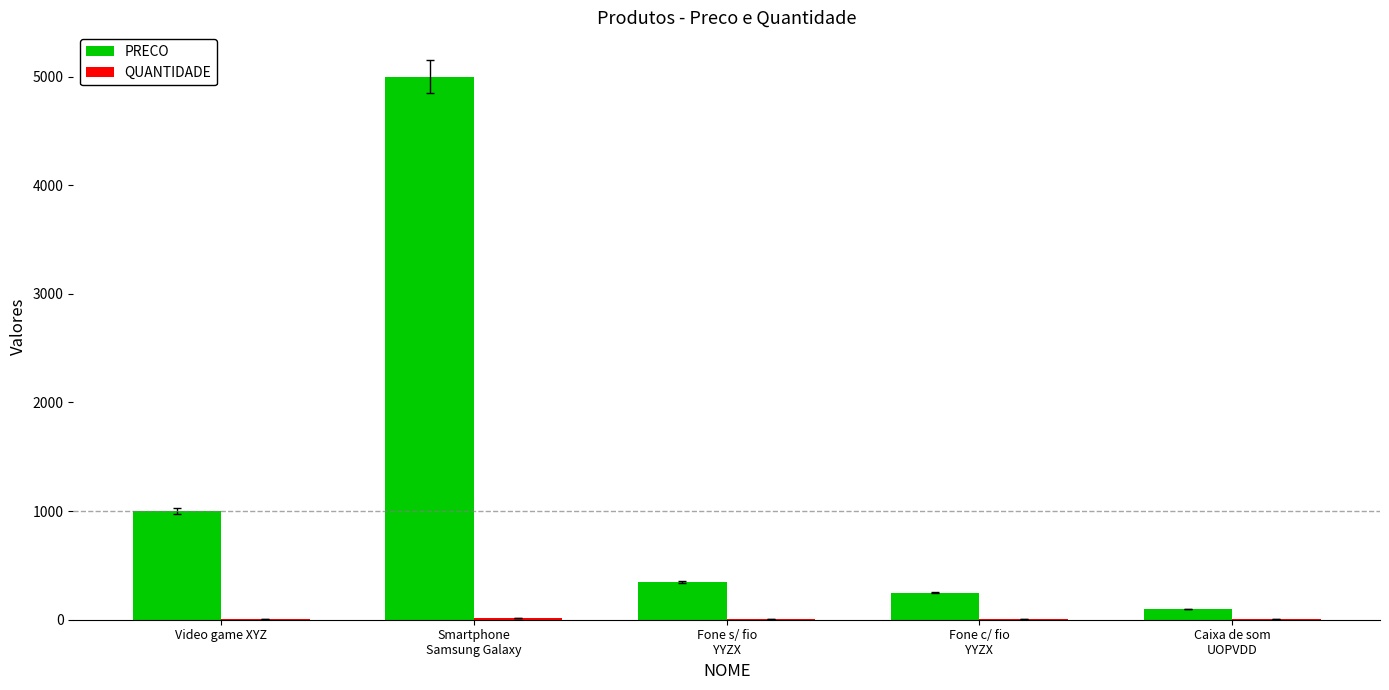

Which series has the largest total across all categories?

PRECO